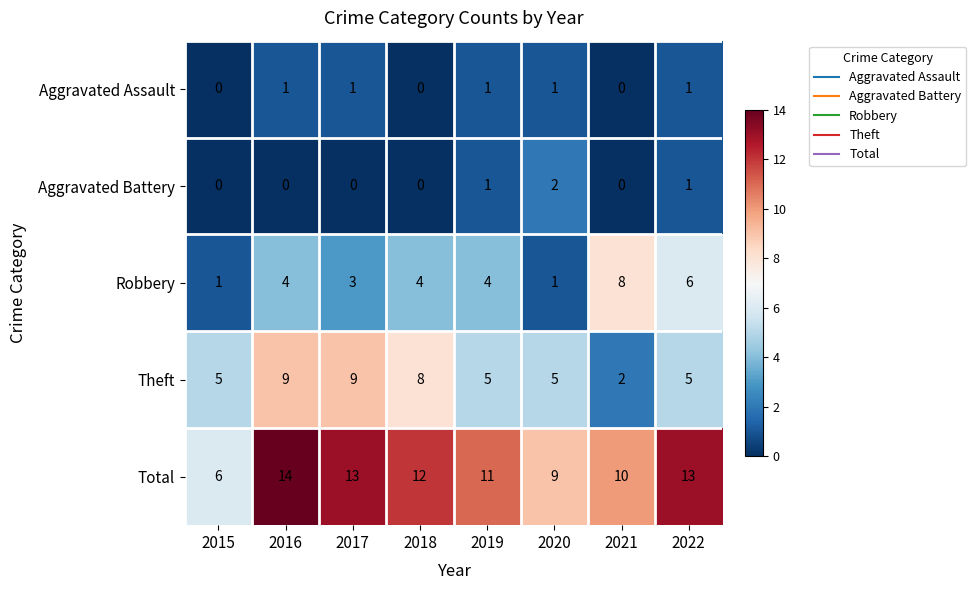

What is the total value across all series at 2018?

24